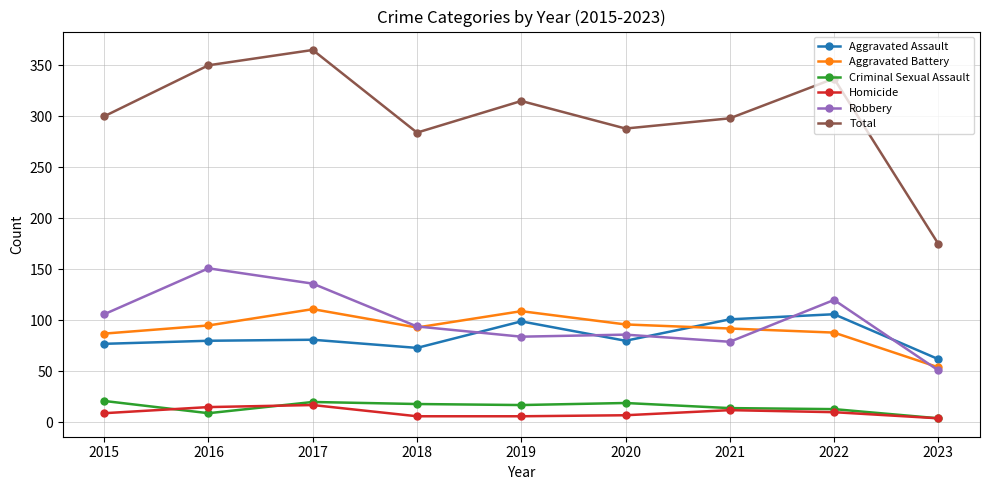

Which series has the largest total across all categories?

Total